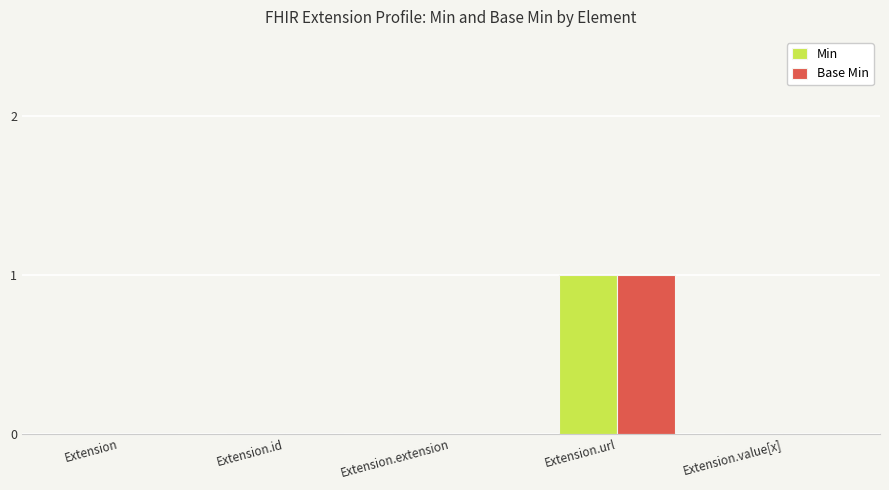

Is it true that Min equals 1 at Extension.url?

True